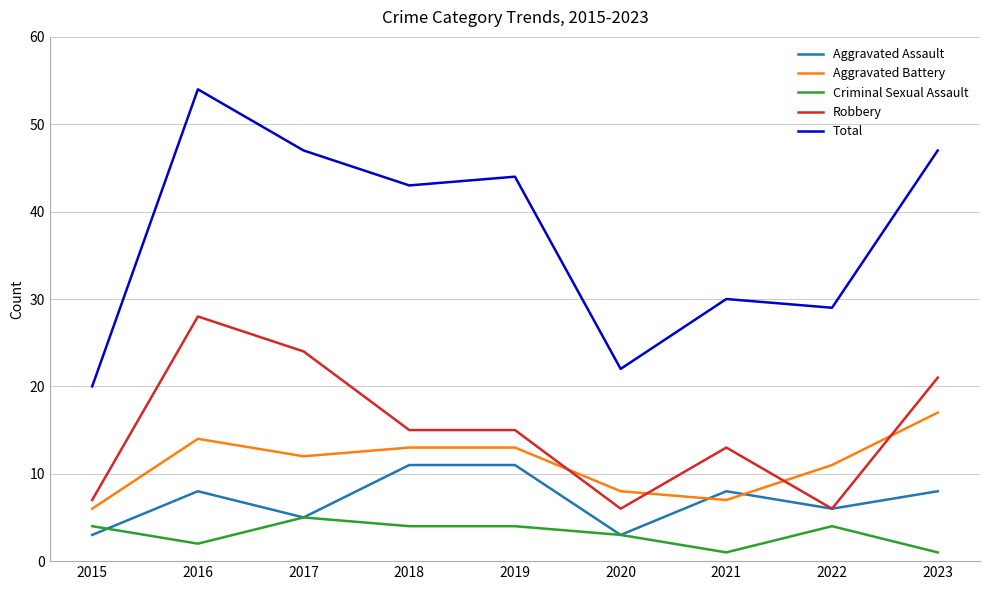

Reading left to right, list all the values displayed in this chart.

Aggravated Assault: 3	8	5	11	11	3	8	6	8
Aggravated Battery: 6	14	12	13	13	8	7	11	17
Criminal Sexual Assault: 4	2	5	4	4	3	1	4	1
Robbery: 7	28	24	15	15	6	13	6	21
Total: 20	54	47	43	44	22	30	29	47